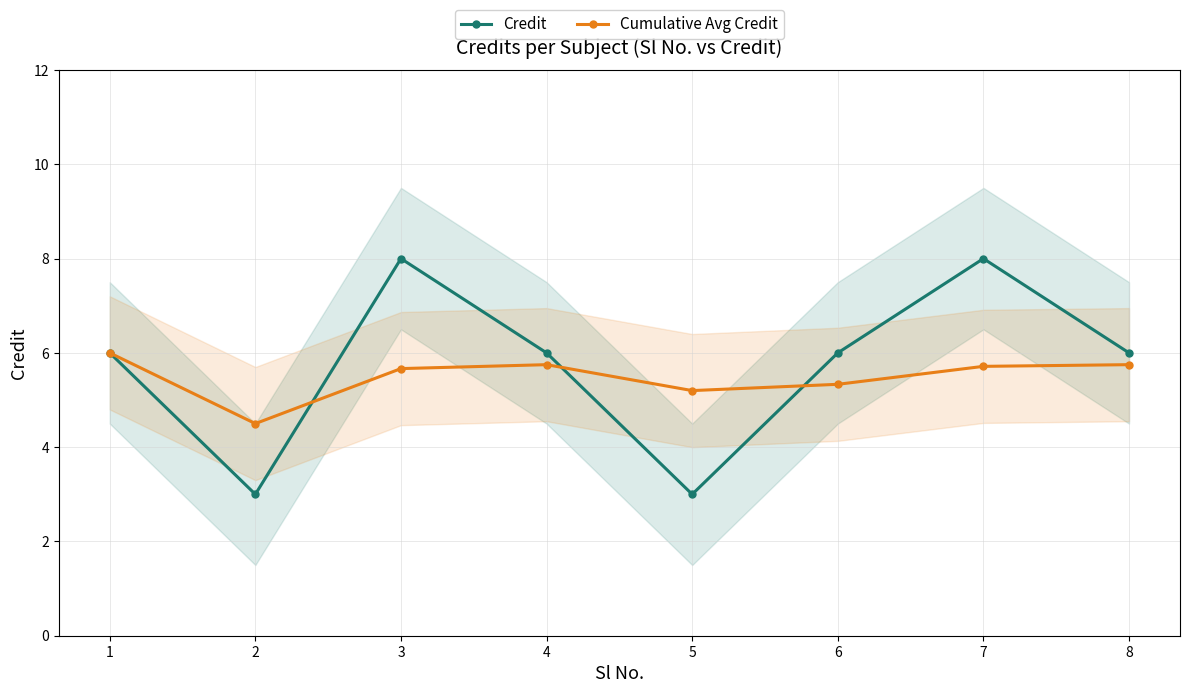

What is the value of the Cumulative Avg Credit point at the 6th from the left?

5.3